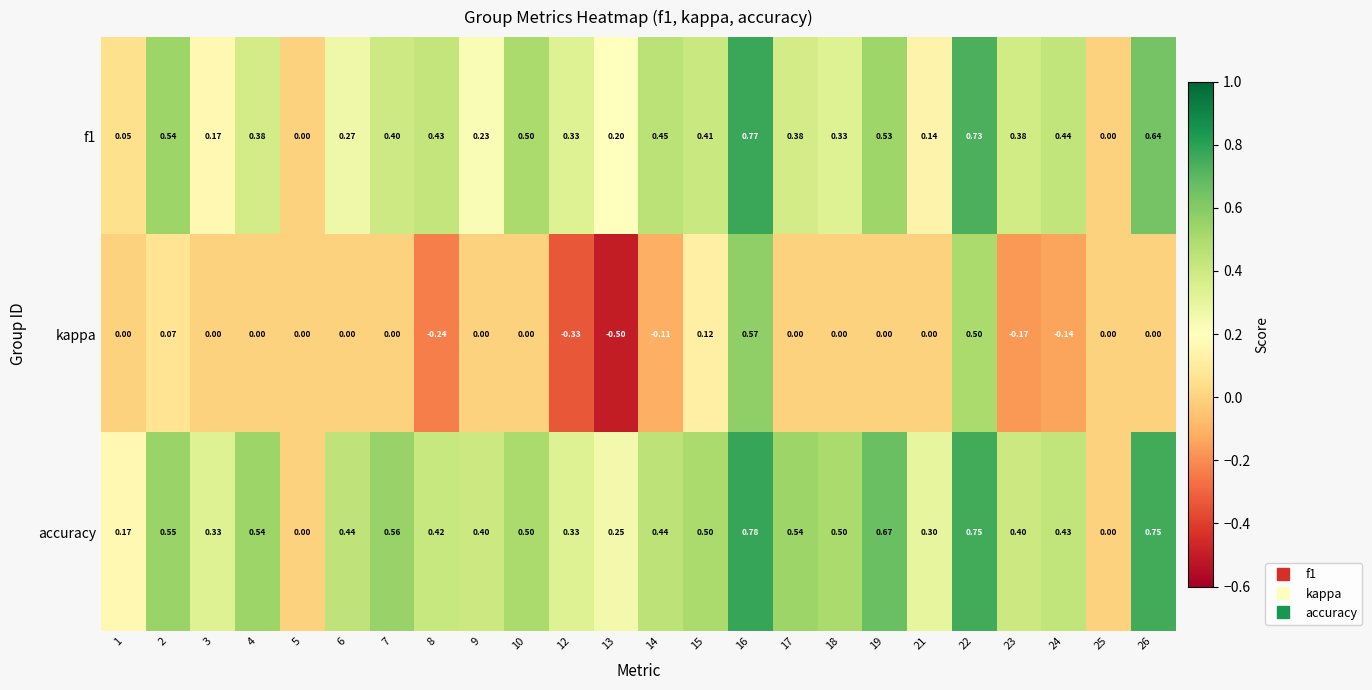

Which series has the largest range (max minus min)?

kappa